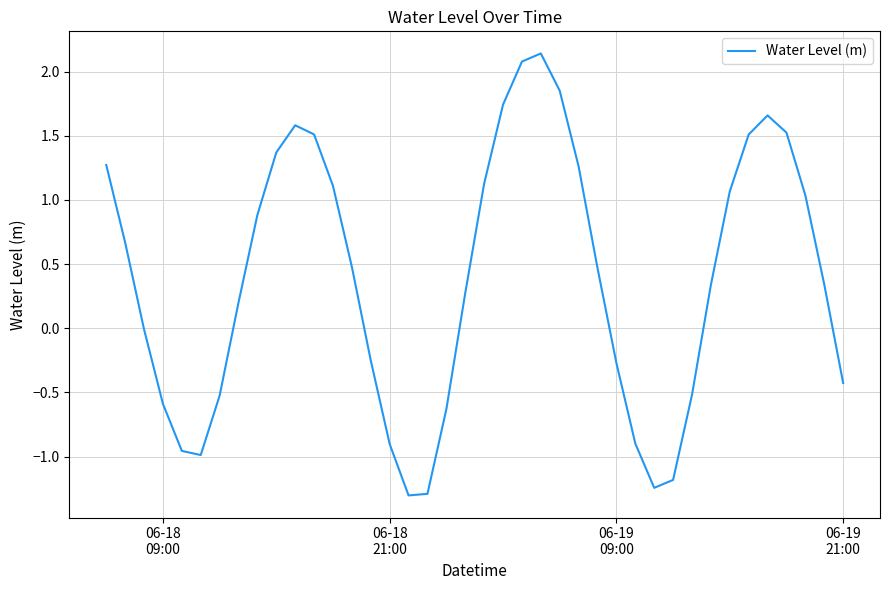

What is the difference between the maximum and minimum values?

3.4